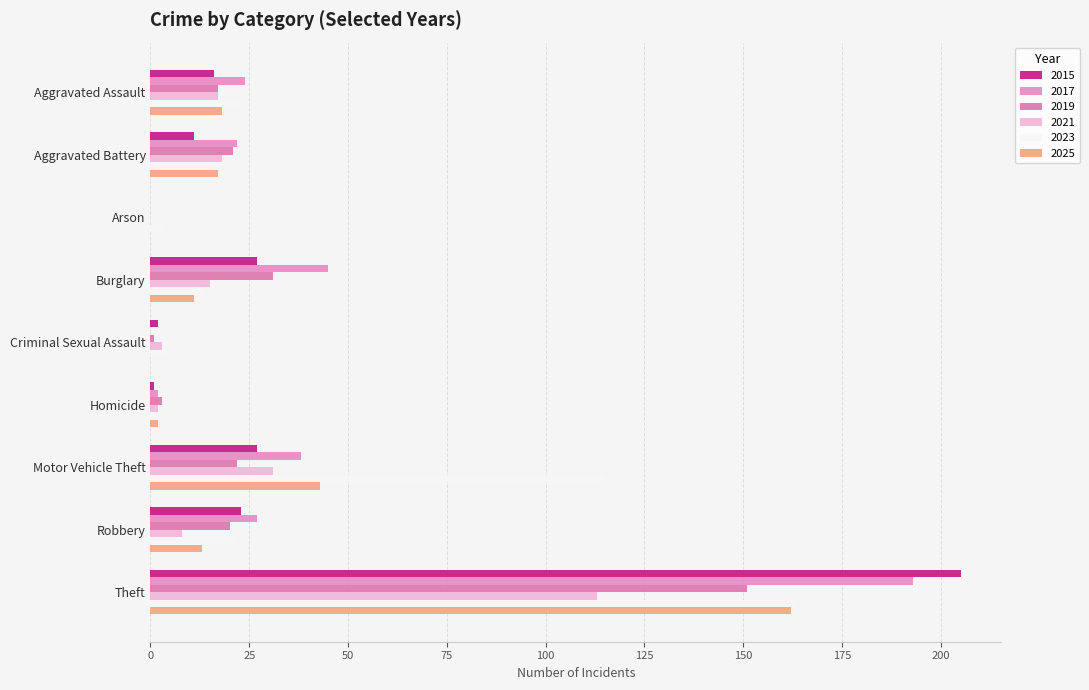

Where does the 2017 series first go above 24?

Burglary